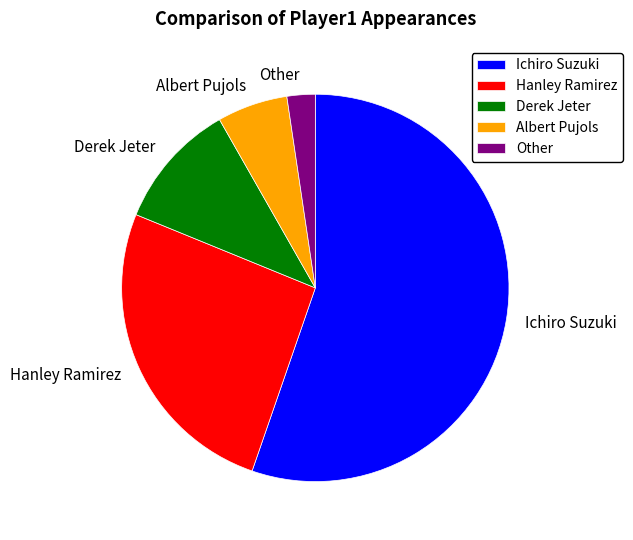

Which category has the biggest portion of the pie?

Ichiro Suzuki